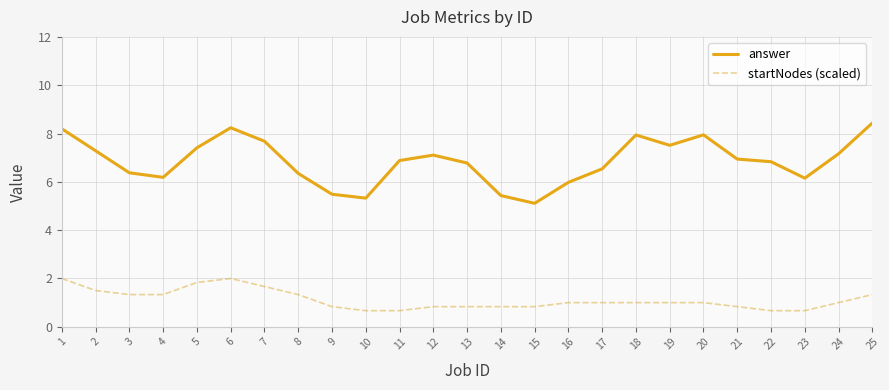

True or false: startNodes (scaled) and answer cross at least once.

False